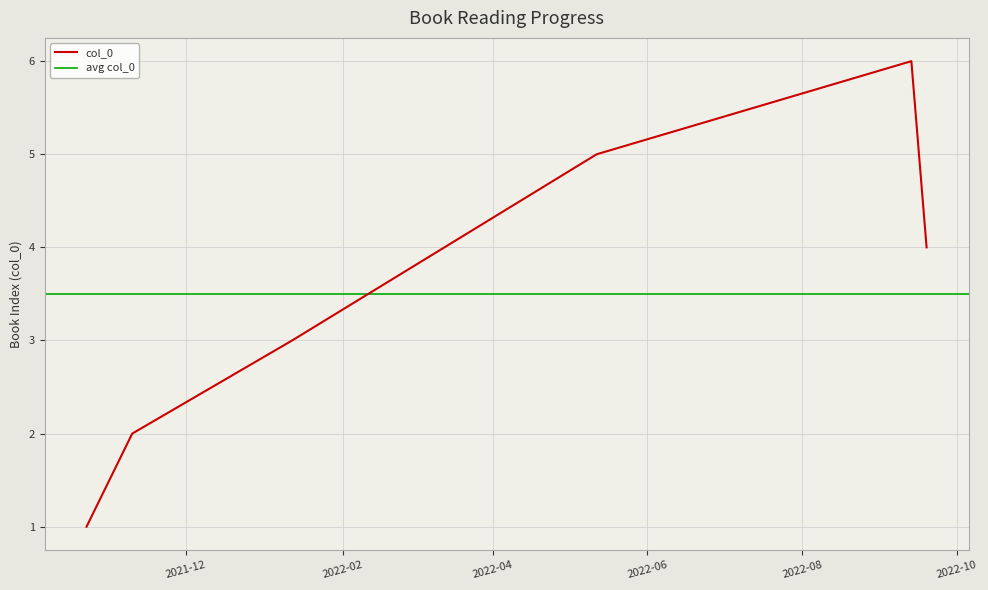

Where is the data nearest to the value 3?

2022-01-12